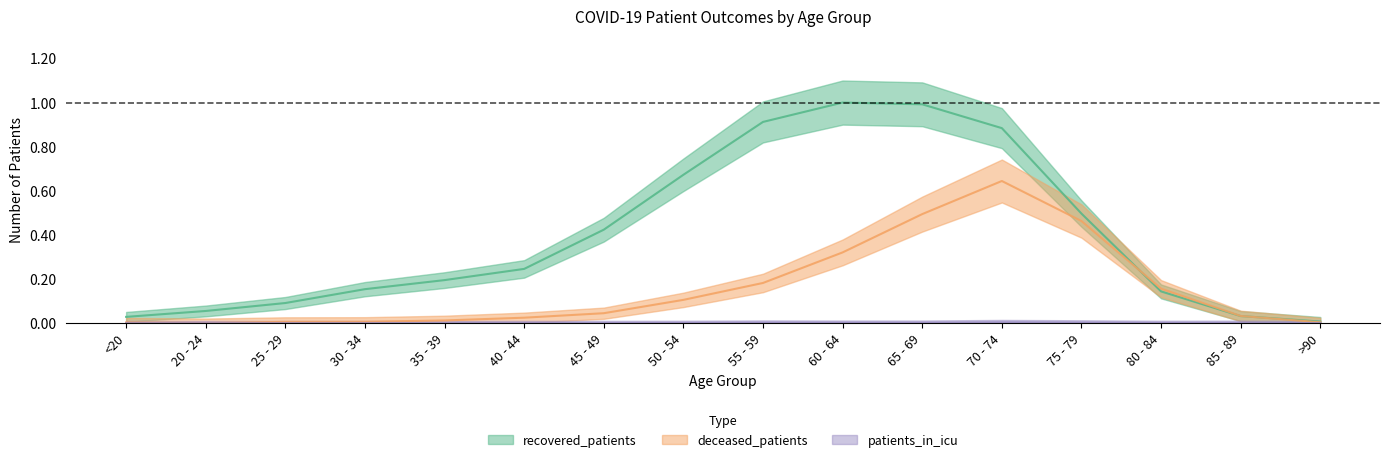

The value of deceased_patients at 65 - 69 is 0.2. True or false?

False